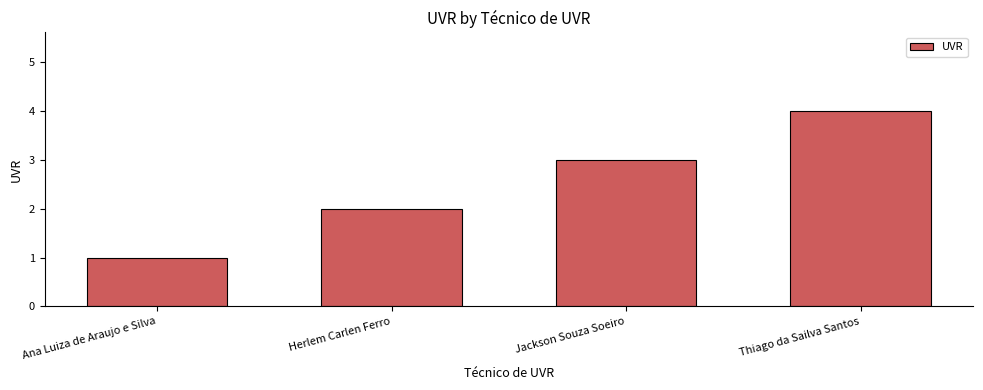

How many distinct data groups are displayed?

1